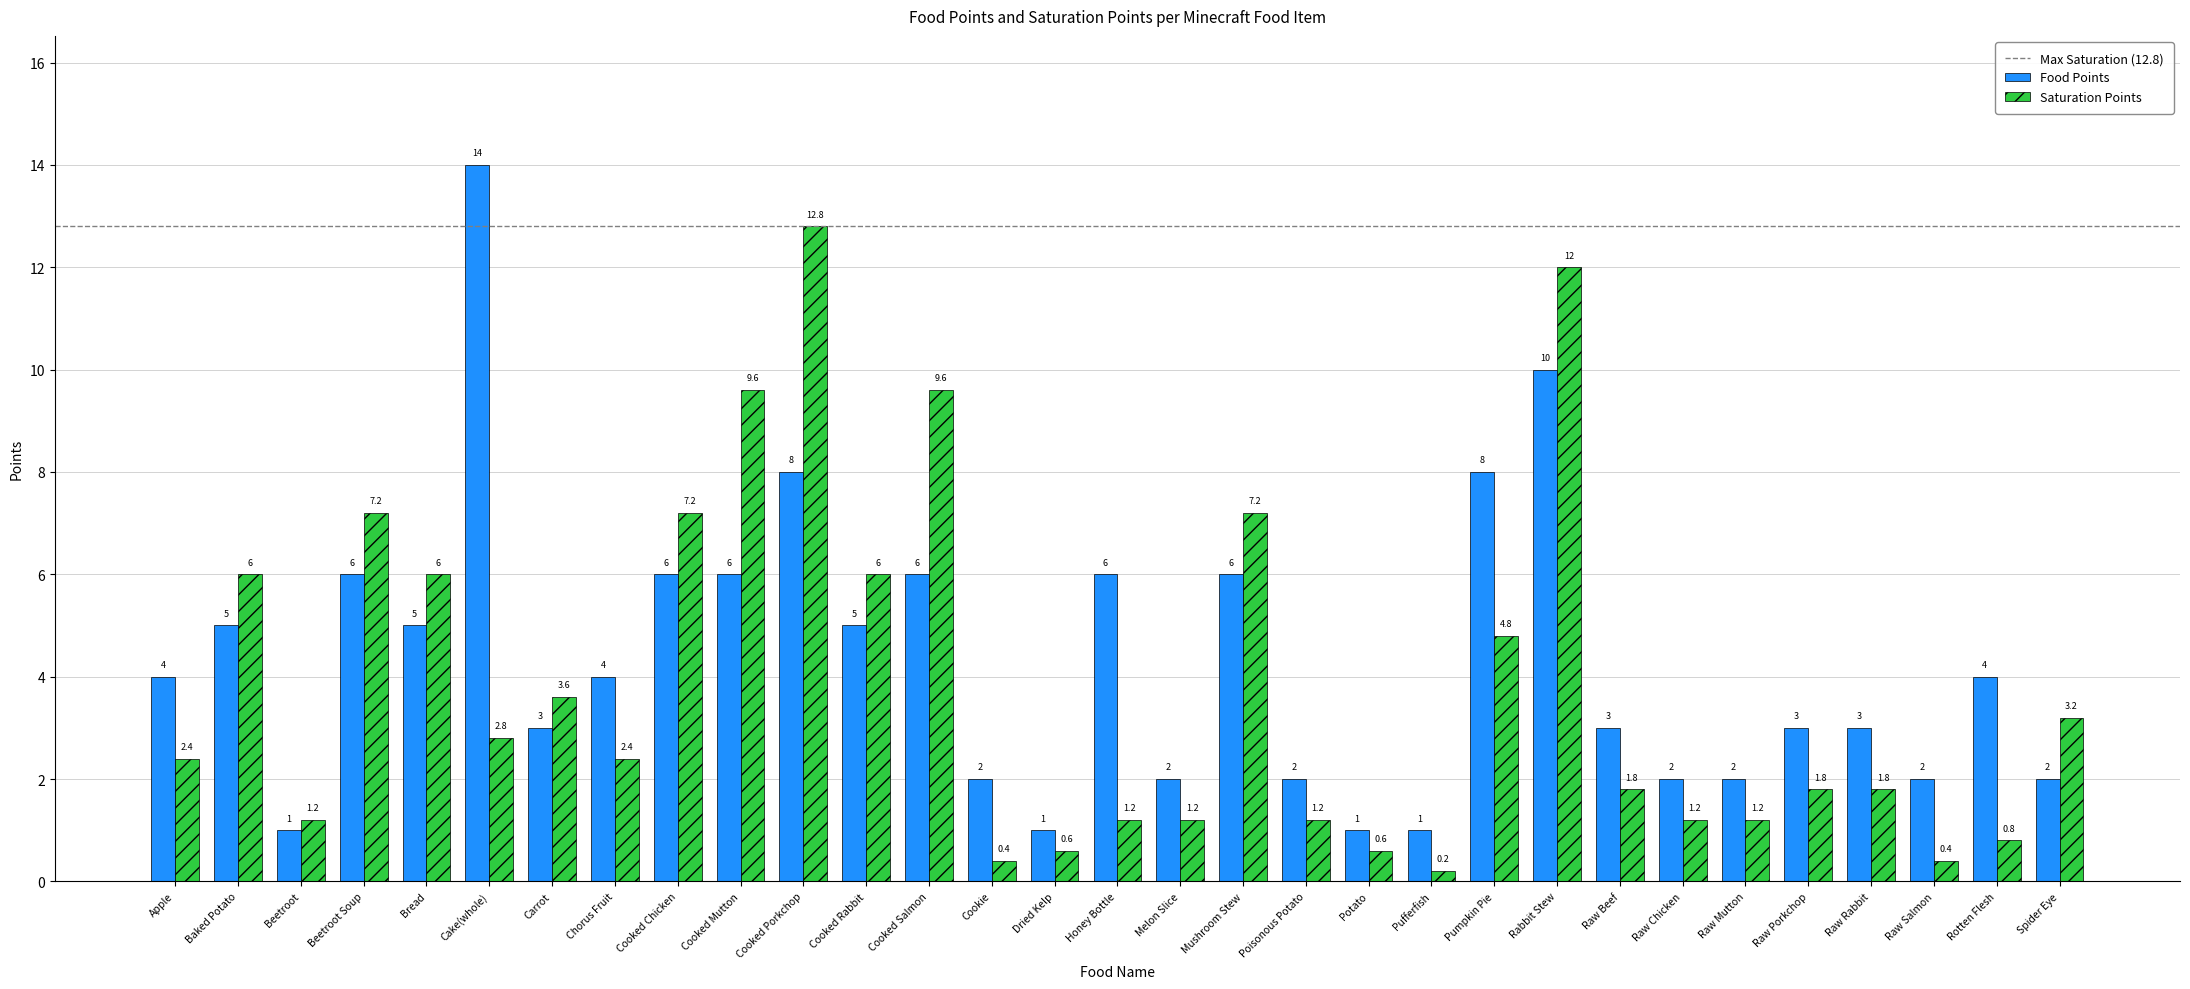

What is the label of the 21st bar from the right?

Cooked Porkchop